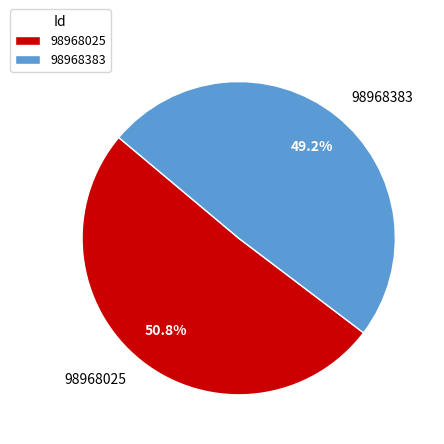

Which category accounts for the majority?

98968025